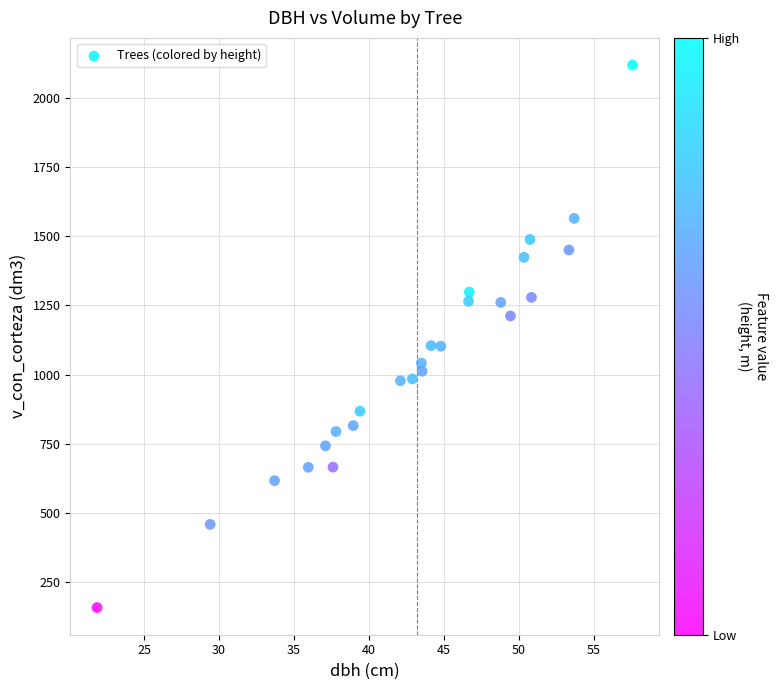

What is the range of Y values (max minus min)?

1958.2